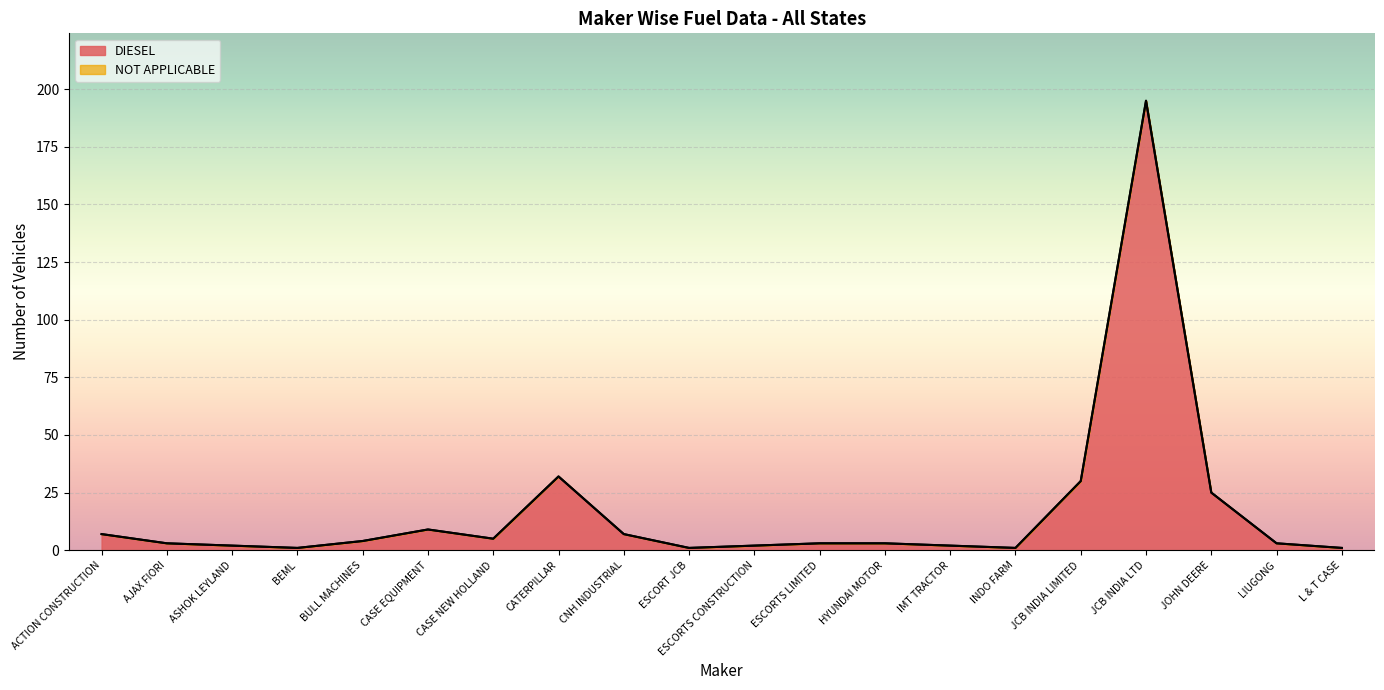

What is the difference between the TOTAL values at AJAX FIORI and INDO FARM?

2